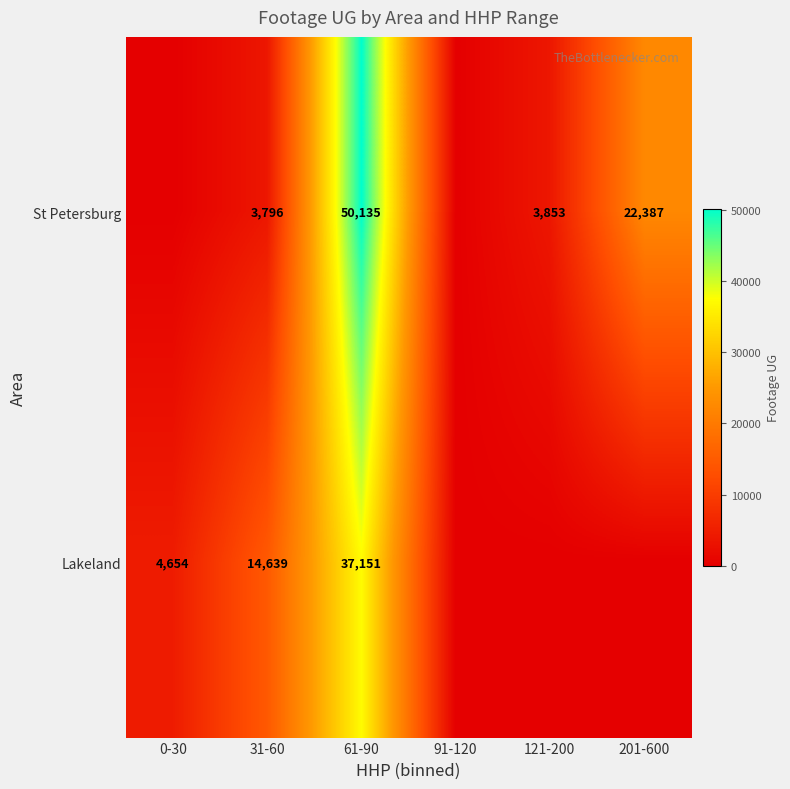

Rank the series at 31-60 from lowest to highest value.

St Petersburg, Lakeland